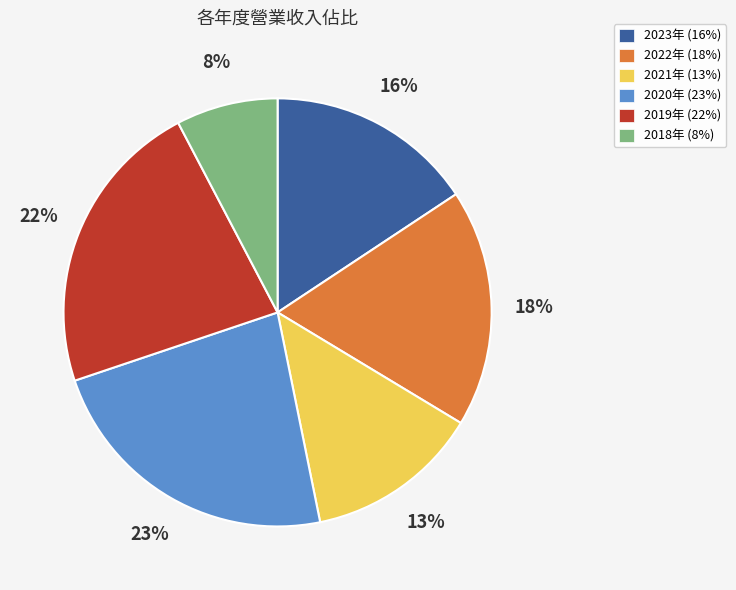

Is there any slice that represents more than half of the pie?

No